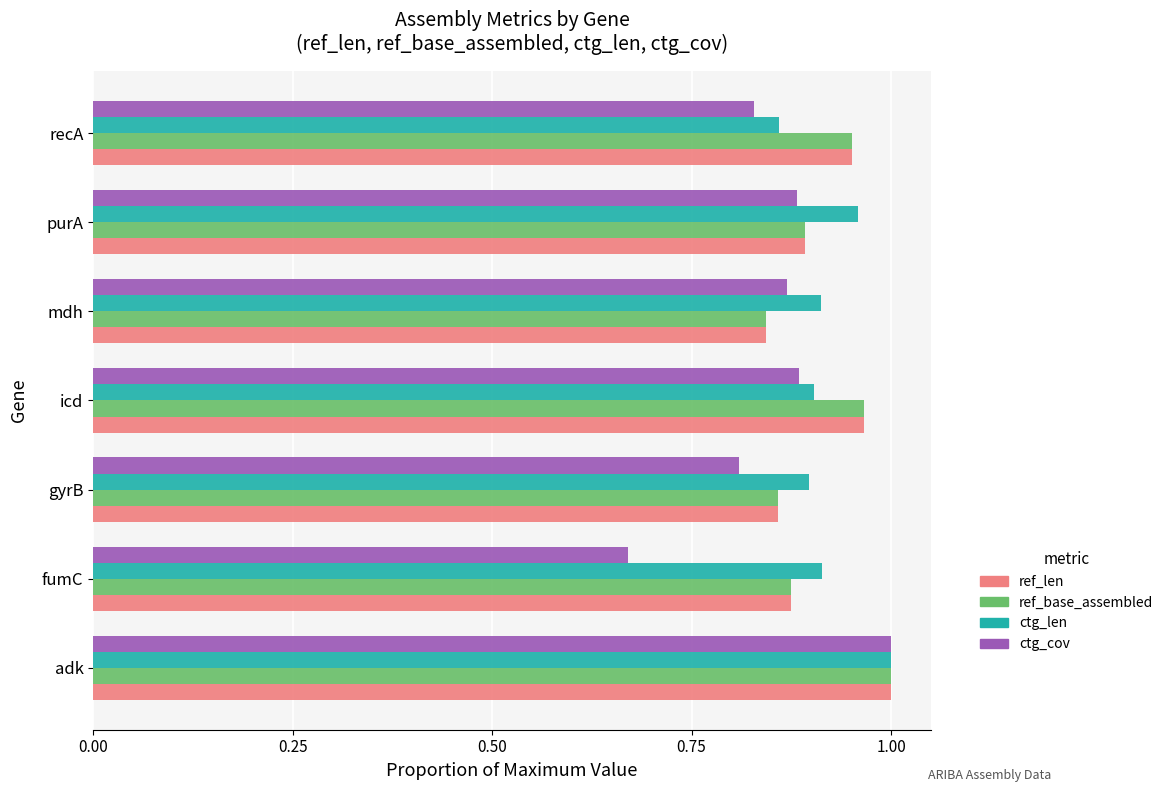

Is it true that ctg_len equals 1.0 at purA?

True